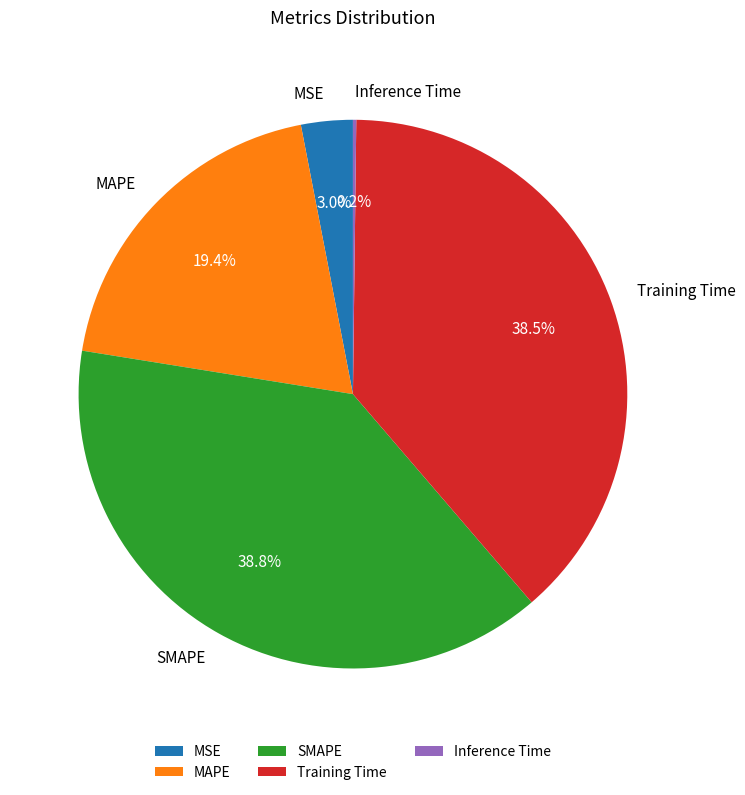

Between SMAPE and MSE, which is larger?

SMAPE